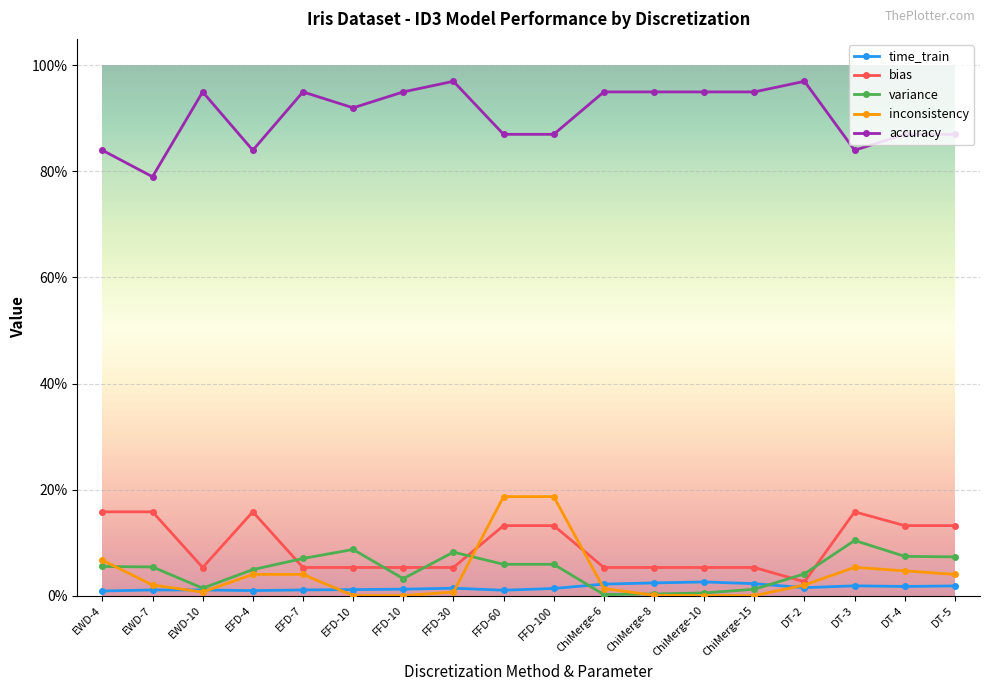

What position from the left is EWD-10?

3